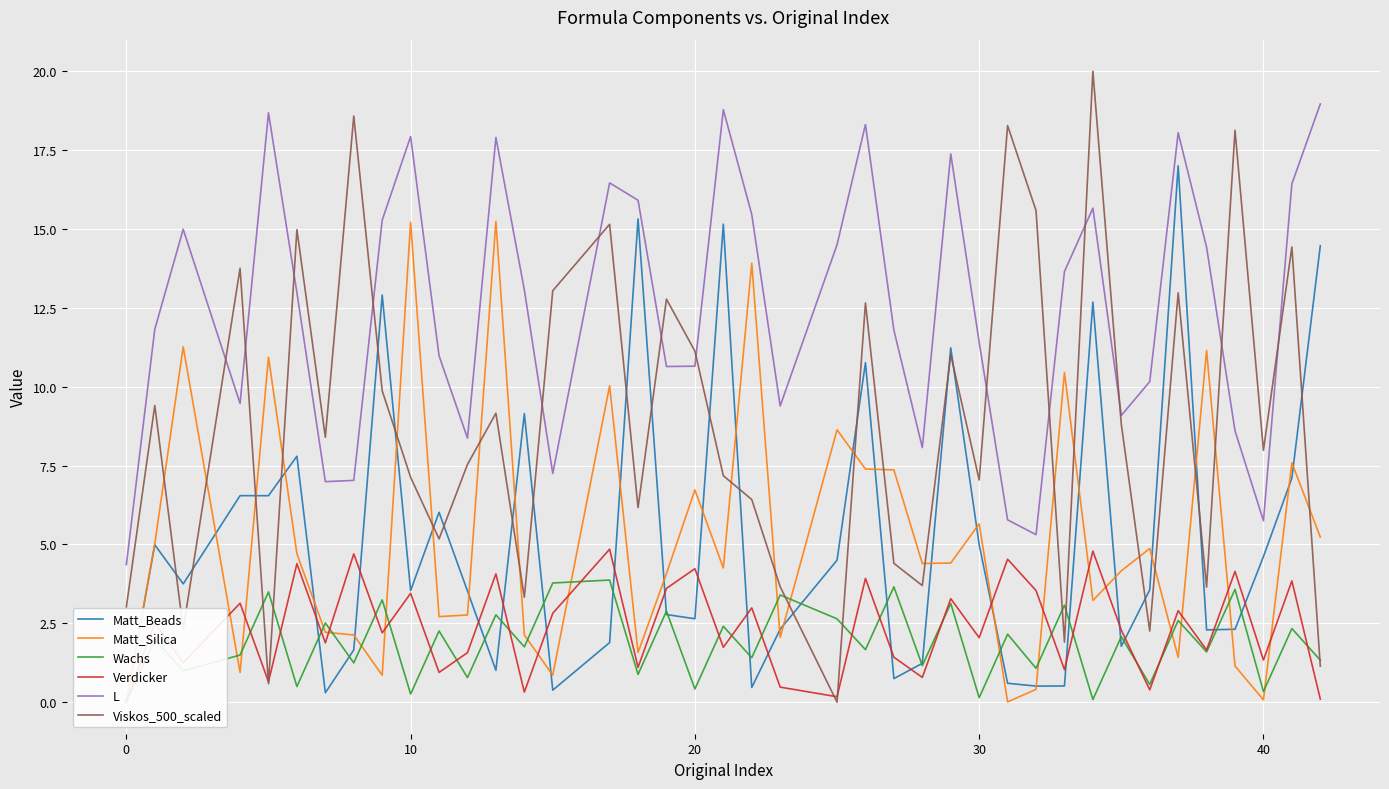

What is the minimum value for L?

4.4